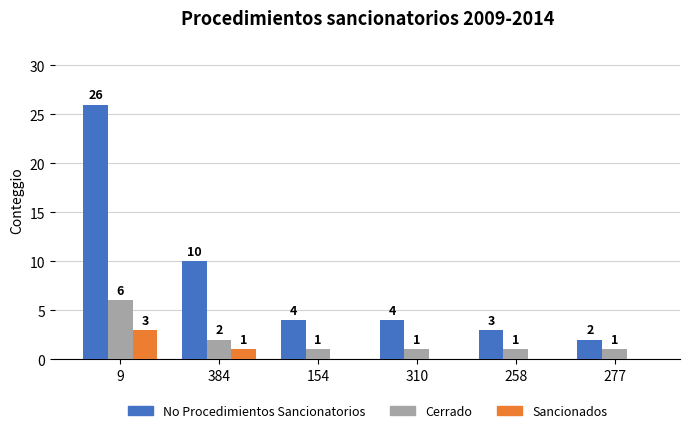

At which label does Cerrado reach its peak?

9